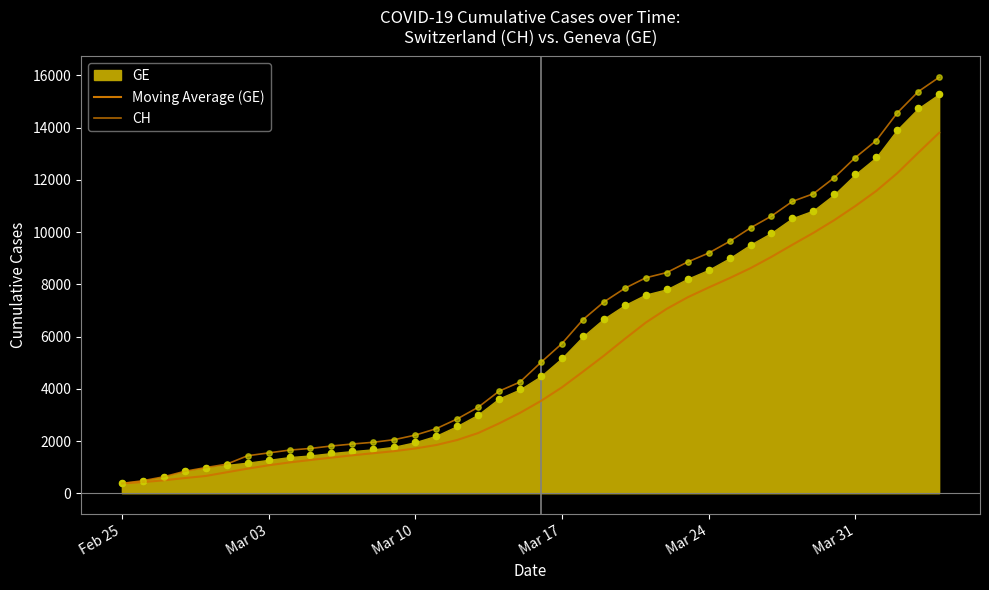

Which series has the widest spread of Y values?

CH